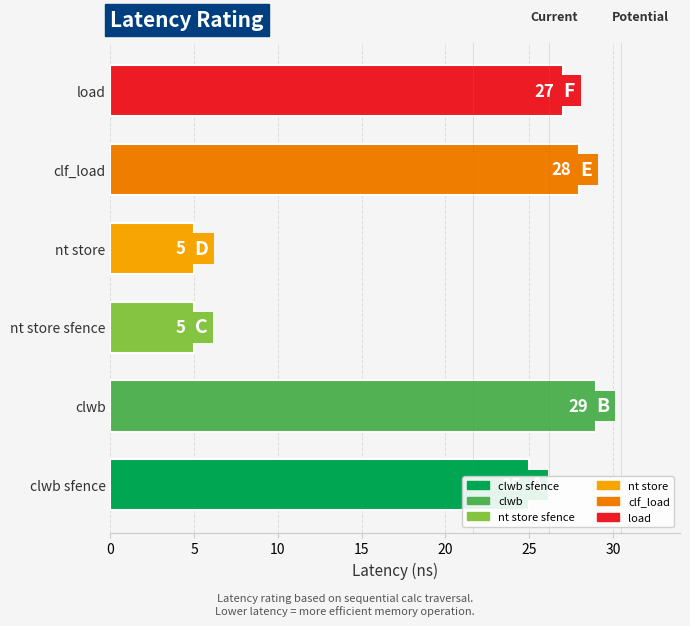

Where does the data first go above 27?

clwb